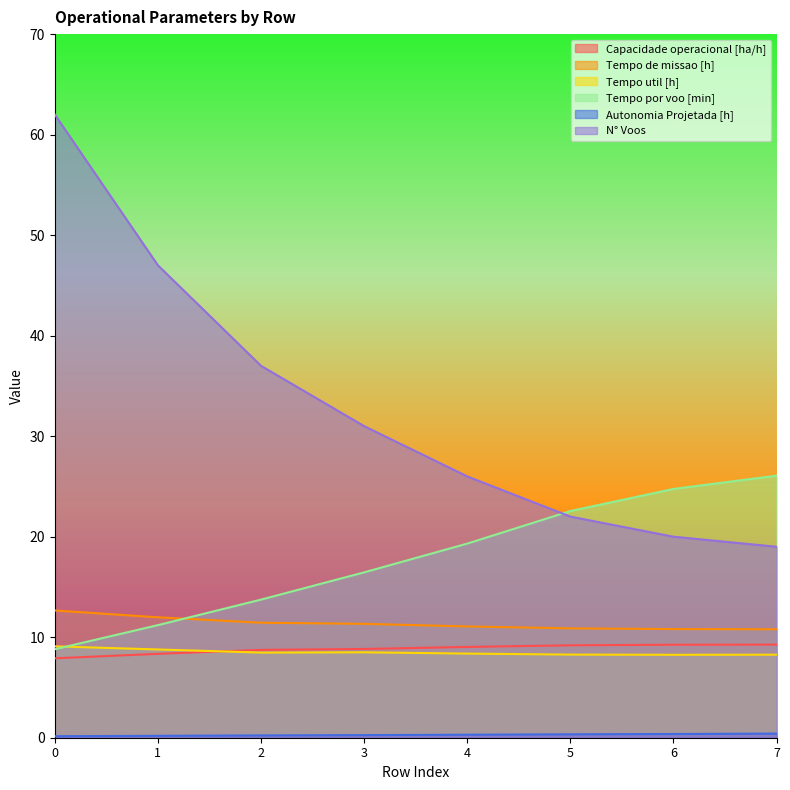

Rank the series at 5 from highest to lowest value.

Tempo por voo [min], N° Voos, Tempo de missao [h], Capacidade operacional [ha/h], Tempo util [h], Autonomia Projetada [h]